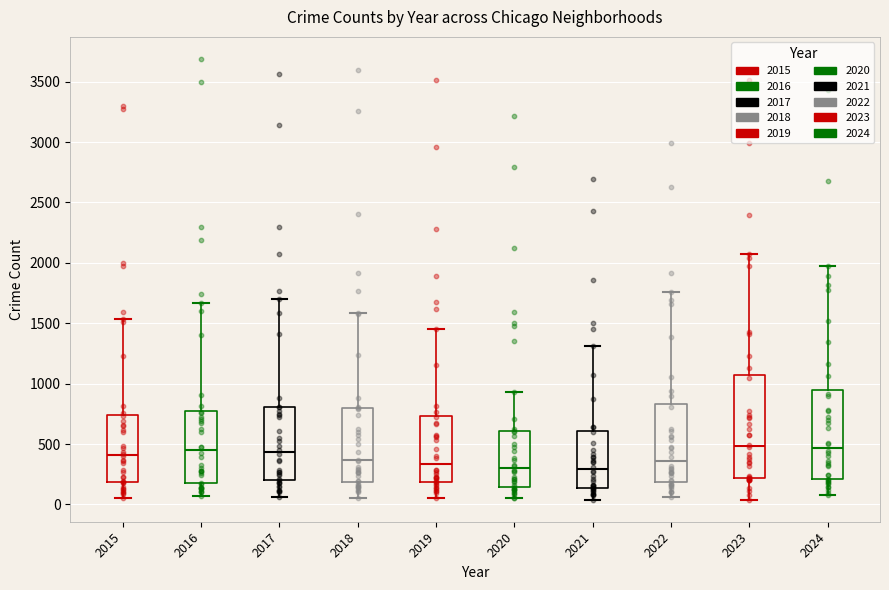

Reading left to right, transcribe this box plot: for each box, give where its median line is, the range the box spans, and where its two whiskers end, as read against the y-axis. The values are not printed on the chart, so give them approximately, as read against the axis.

2015: median 400, box 200 to 750, whiskers 50 to 1550
2016: median 450, box 200 to 800, whiskers 50 to 1650
2017: median 450, box 200 to 800, whiskers 50 to 1700
2018: median 350, box 200 to 800, whiskers 50 to 1600
2019: median 350, box 200 to 750, whiskers 50 to 1450
2020: median 300, box 150 to 600, whiskers 50 to 950
2021: median 300, box 150 to 600, whiskers 50 to 1300
2022: median 350, box 200 to 850, whiskers 50 to 1750
2023: median 500, box 200 to 1050, whiskers 50 to 2050
2024: median 450, box 200 to 950, whiskers 100 to 2000